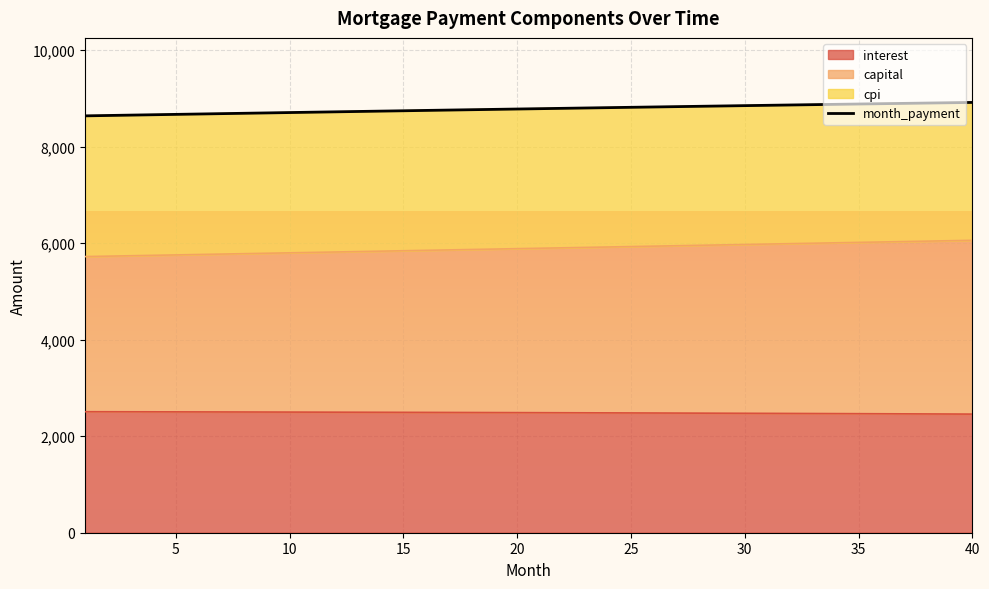

What is the difference between the maximum and minimum values?

278.2